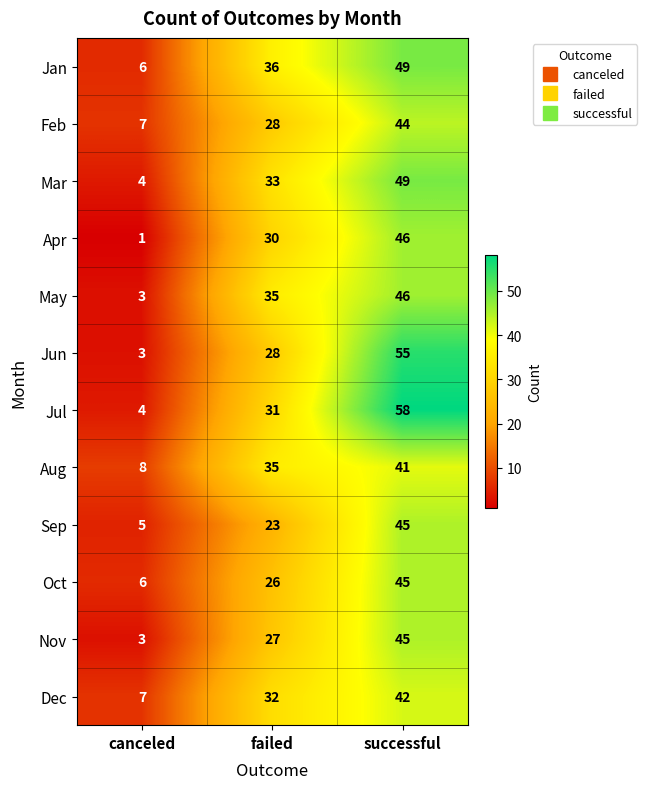

Count the number of categories in the chart.

3